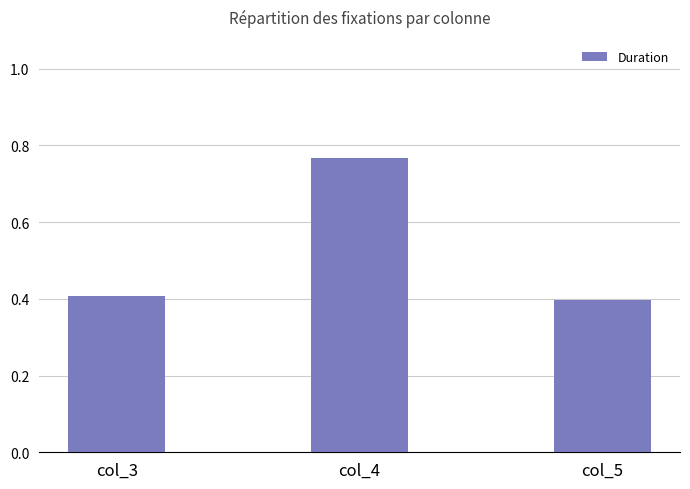

What is the average value?

0.5